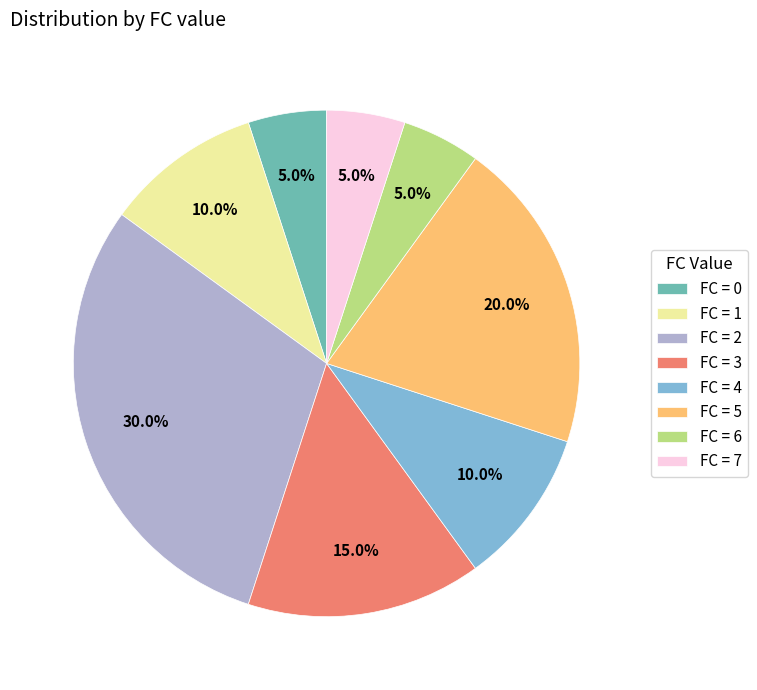

What is the ratio of the value at FC = 3 to the value at FC = 7?

3.0